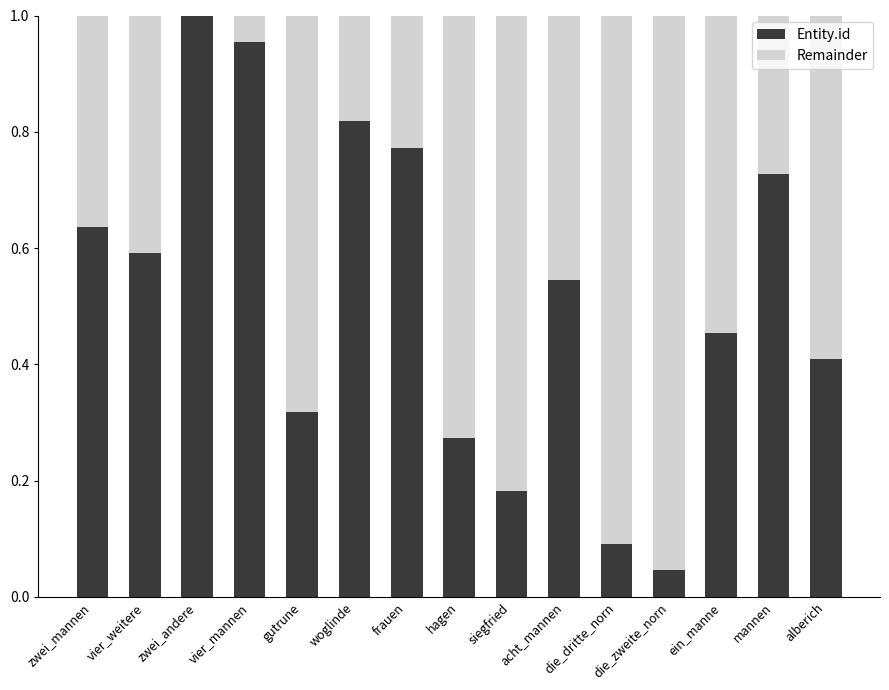

What is the sum of all Entity.id values?

7.8